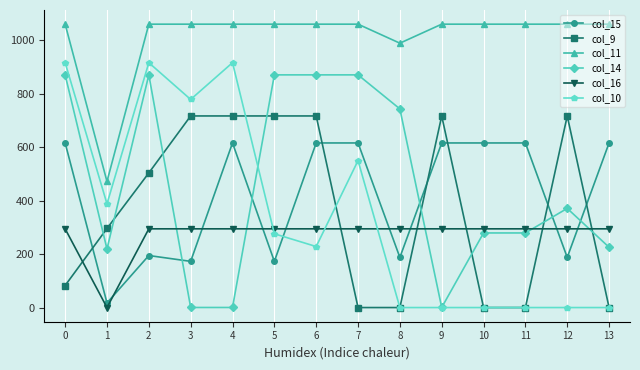

What is the maximum value shown in the chart?

1060.3